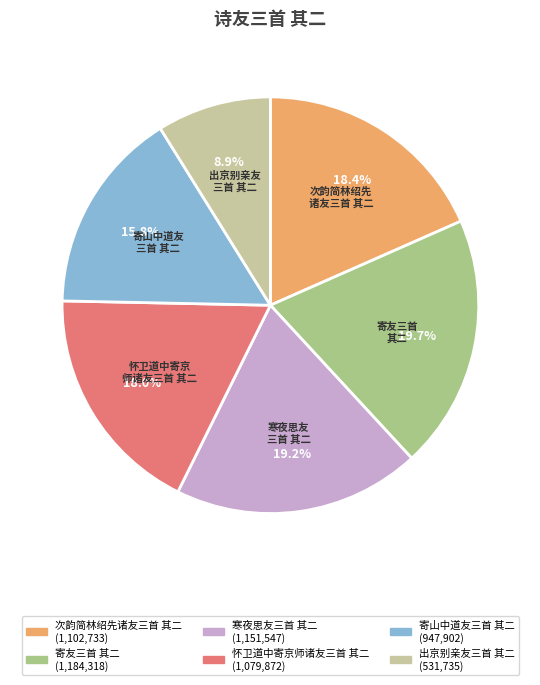

To the nearest percent, what is the combined percentage of 出京别亲友三首 其二 and 怀卫道中寄京师诸友三首 其二?

27%